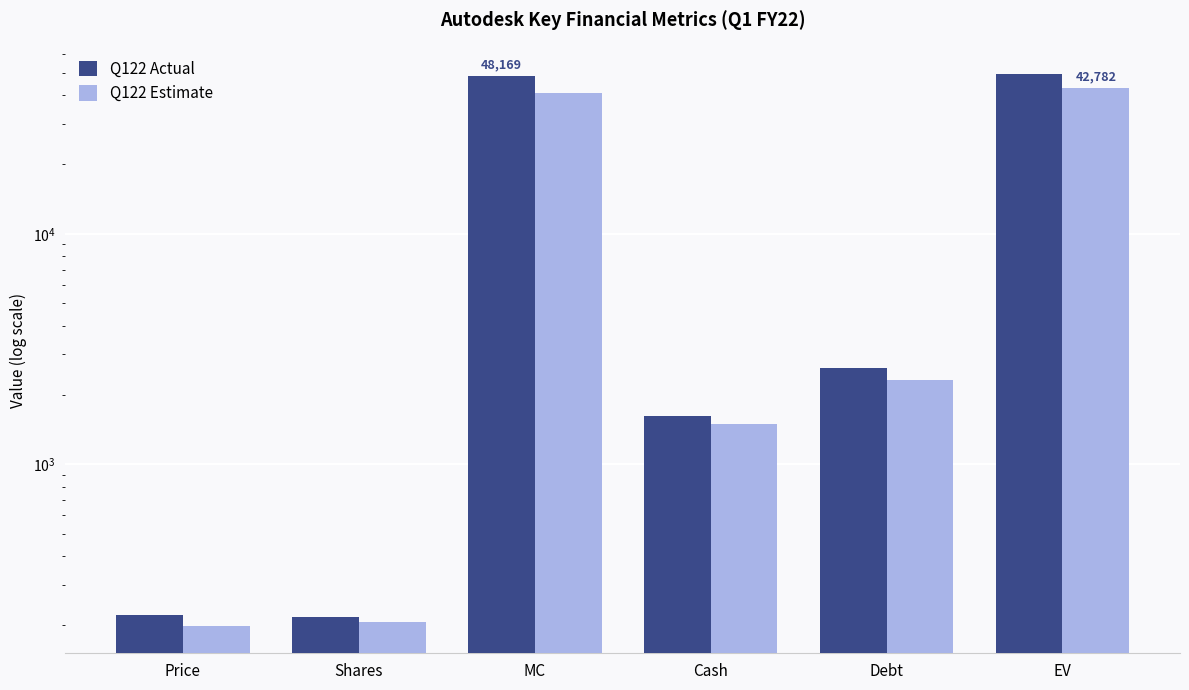

Reading right to left, list all the values displayed in this chart.

Q122 Actual: 49174.2	2629.0	1624.0	48169.2	217.3	221.7
Q122 Estimate: 42781.6	2313.5	1494.1	40943.9	206.4	199.5